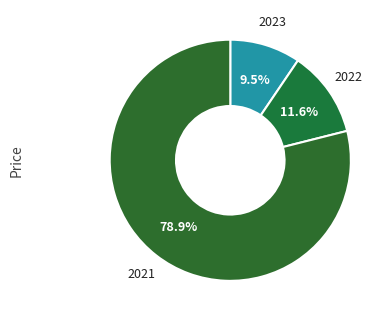

What percentage is the 2021 slice, to the nearest percent?

79%